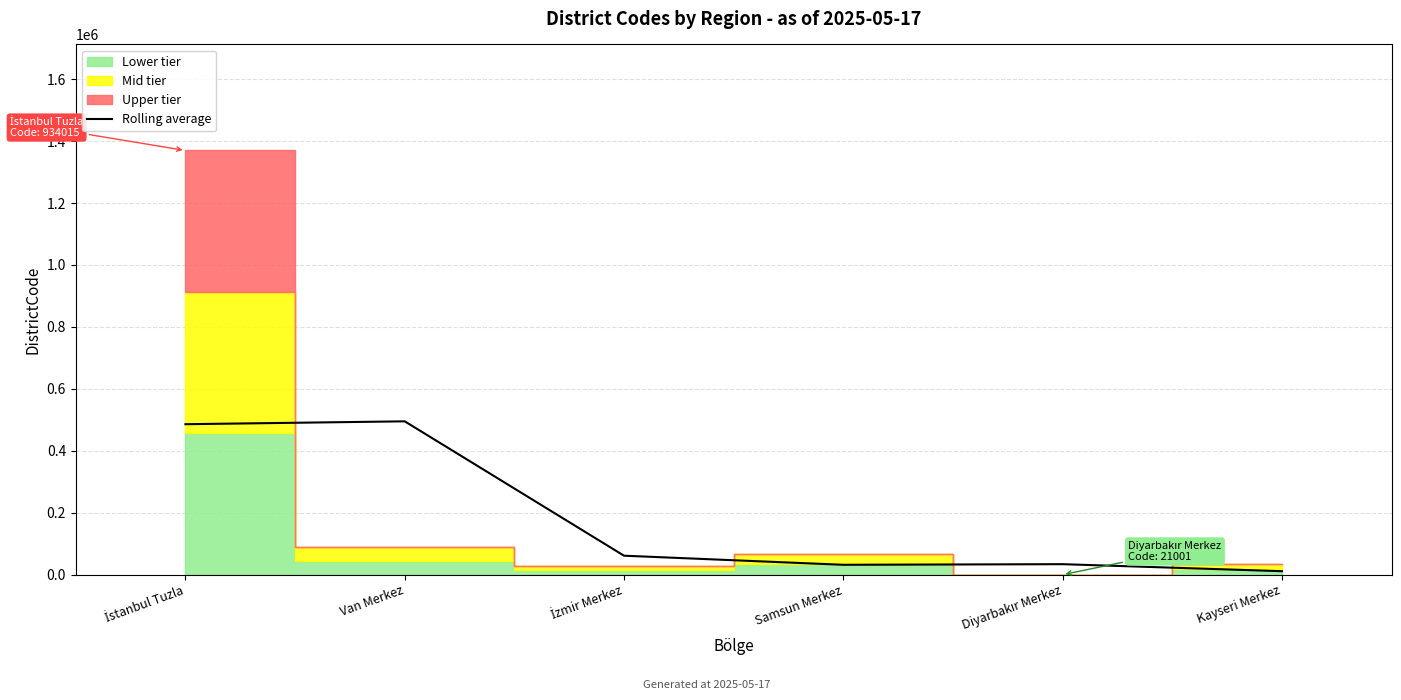

True or false: the data shows 32000.0 at Samsun Merkez.

True